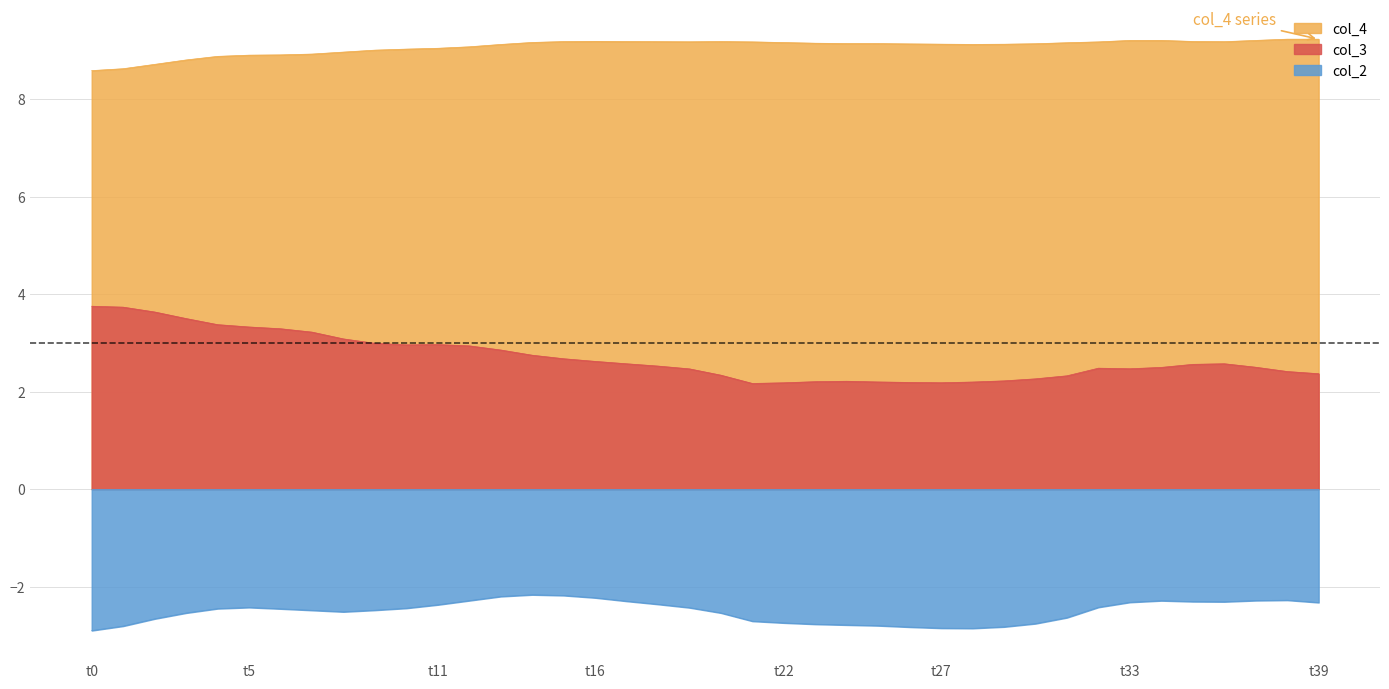

Does the chart display data point markers on the line(s)?

No